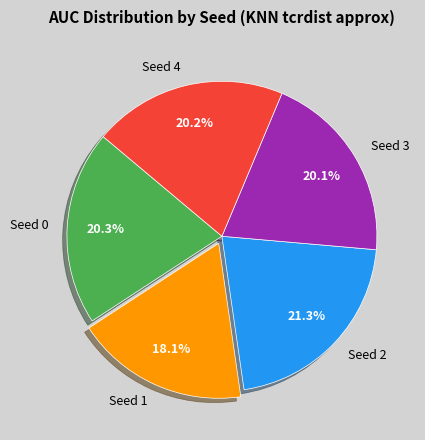

Do Seed 2 and Seed 1 together represent more than half of the pie?

No